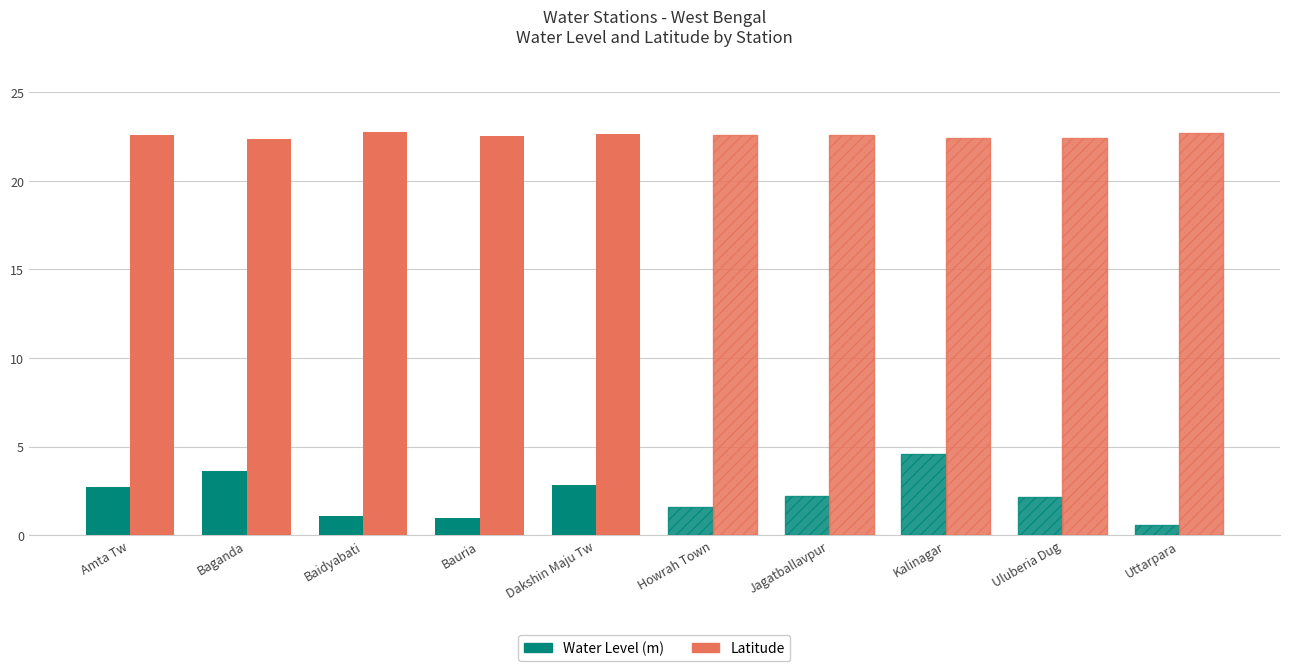

The Latitude series shows 22.6 at Amta Tw. True or false?

True